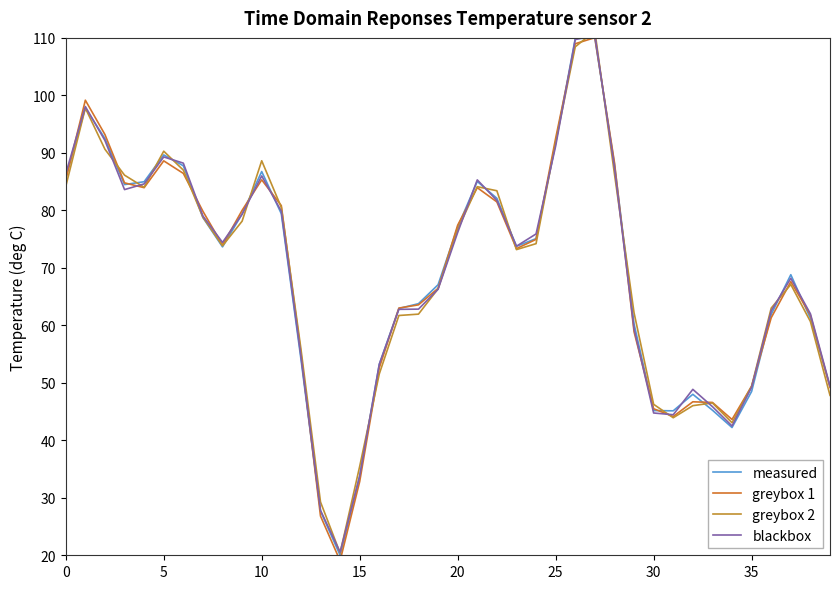

What is the label of the 31st point from the right?

9